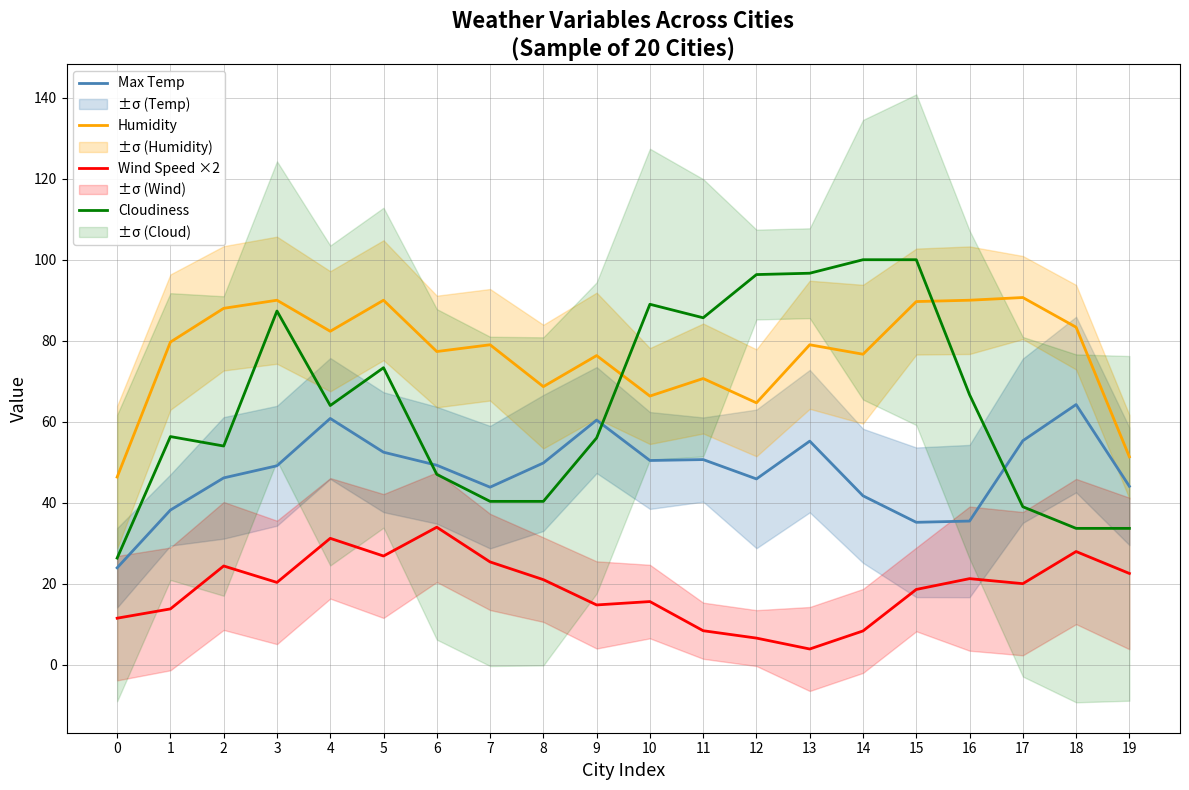

List the series in order of their peak value, lowest first.

Wind Speed ×2, Max Temp, Humidity, Cloudiness